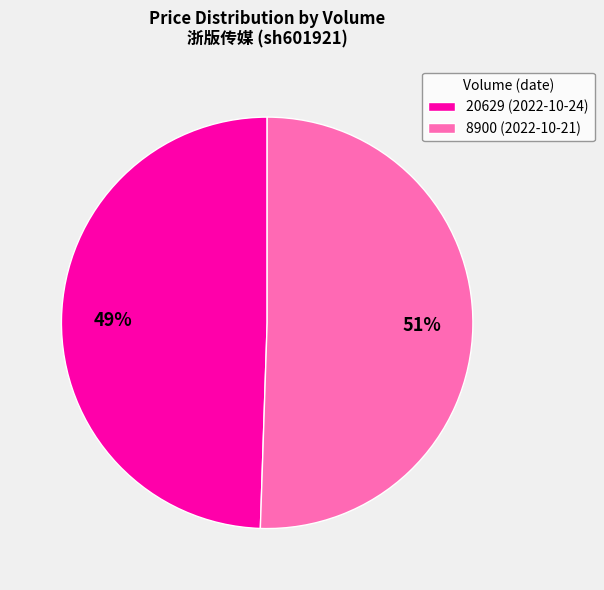

Combined, do 8900 (2022-10-21) and 20629 (2022-10-24) account for over 50%?

Yes